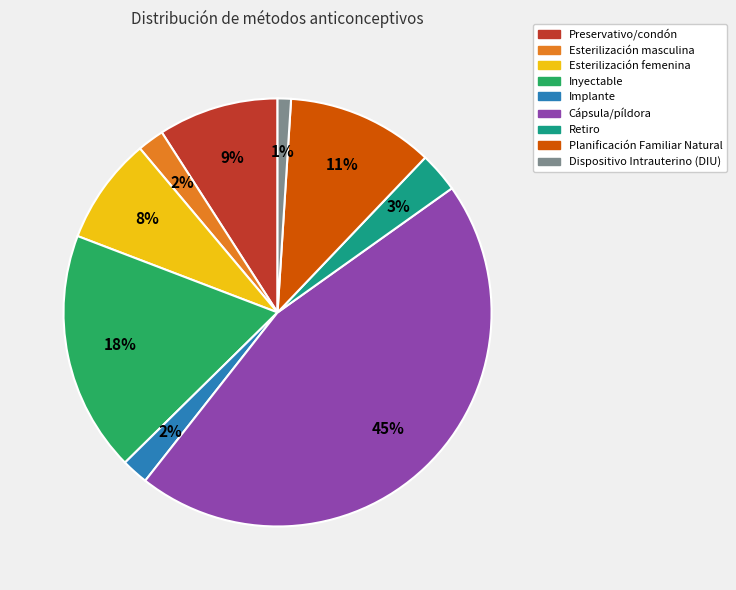

Is it true that Retiro is 13% of the pie?

False